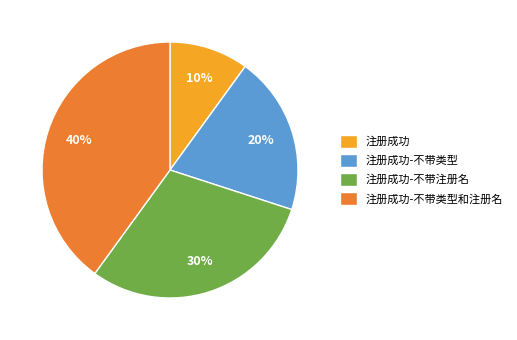

To the nearest percent, what portion does 注册成功-不带类型和注册名 represent?

40%